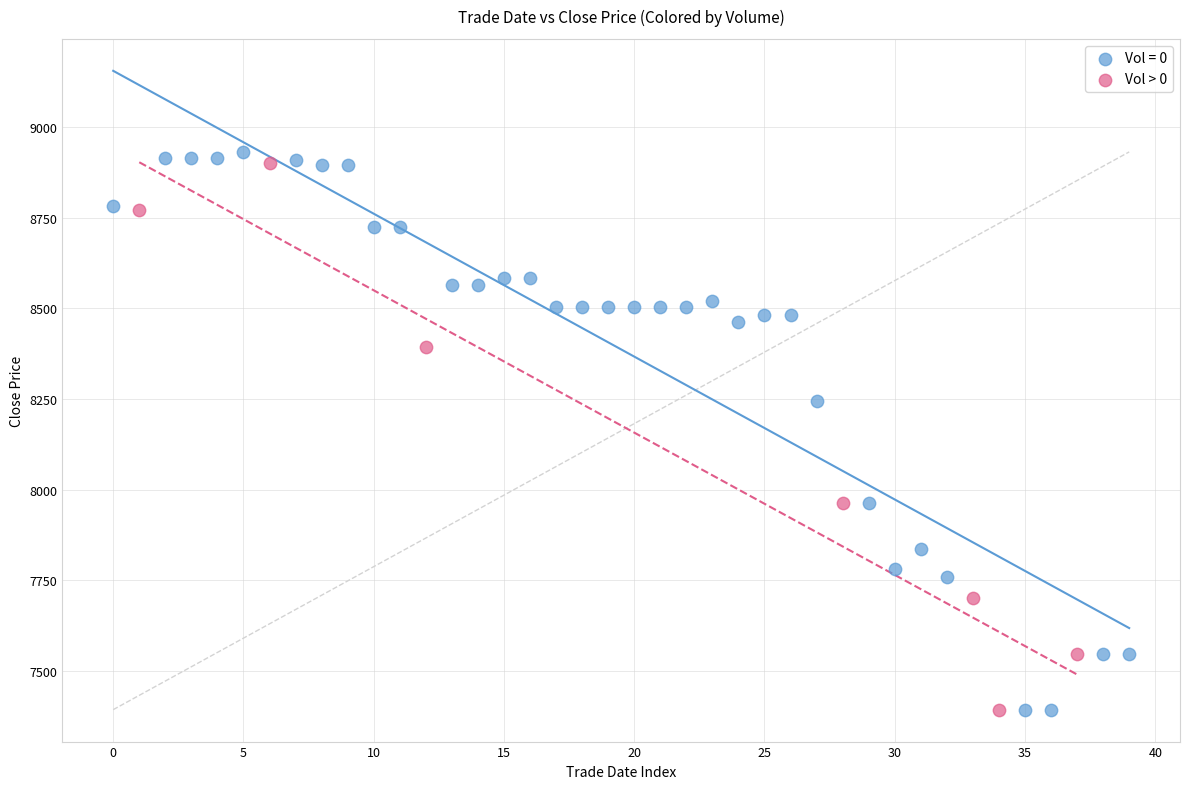

What are all the series names shown in the legend?

Vol = 0, Vol > 0